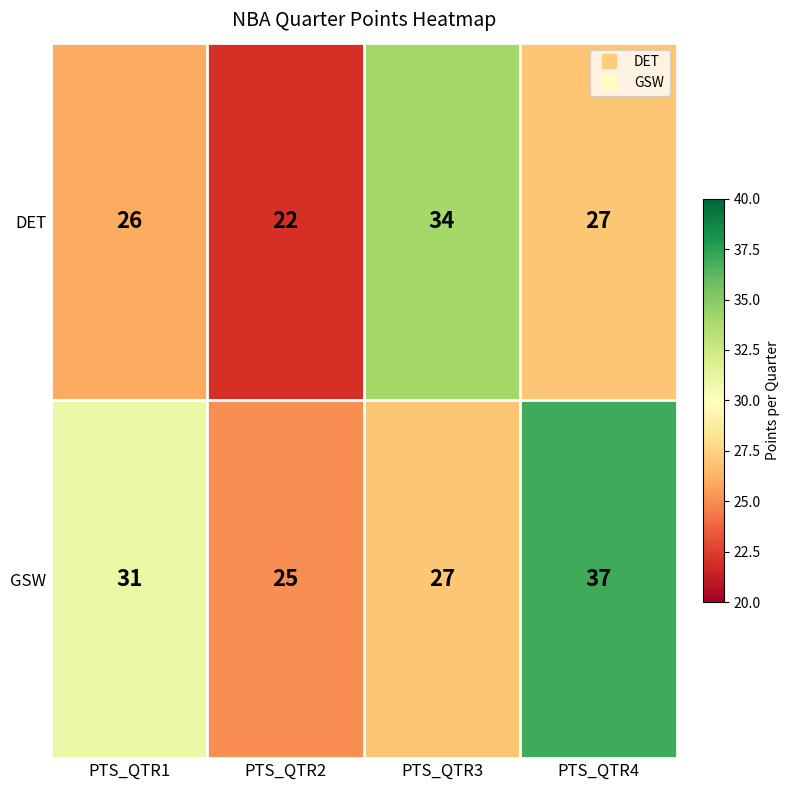

What is the smallest value displayed?

22